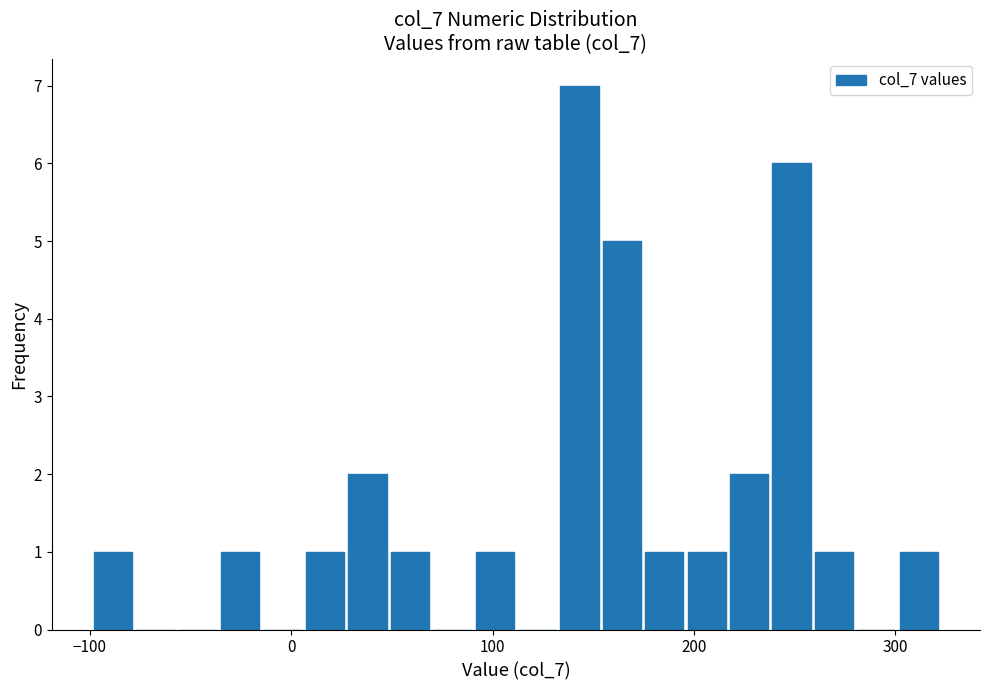

Read against the x-axis, roughly where is the centre of the tallest bar?

140